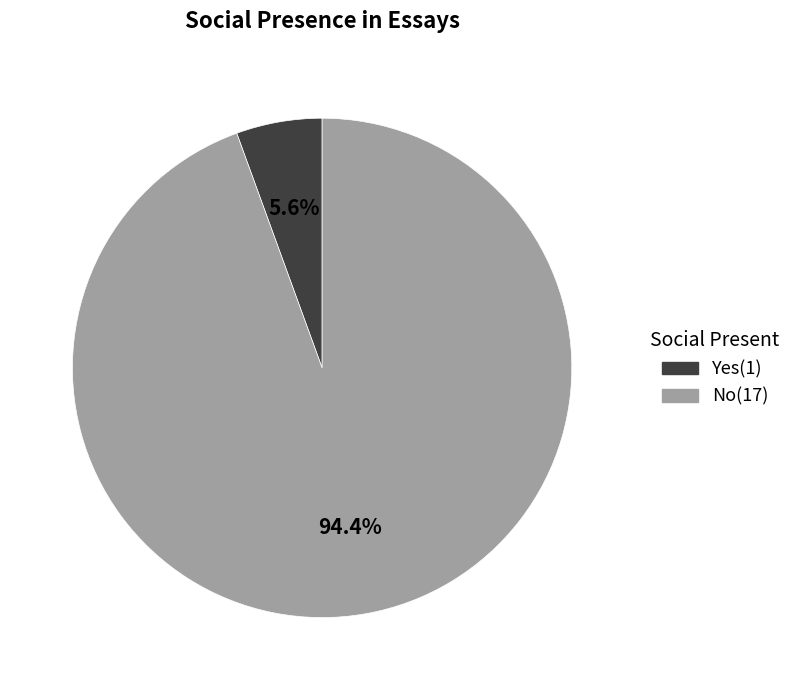

Which slice is the smallest?

Yes